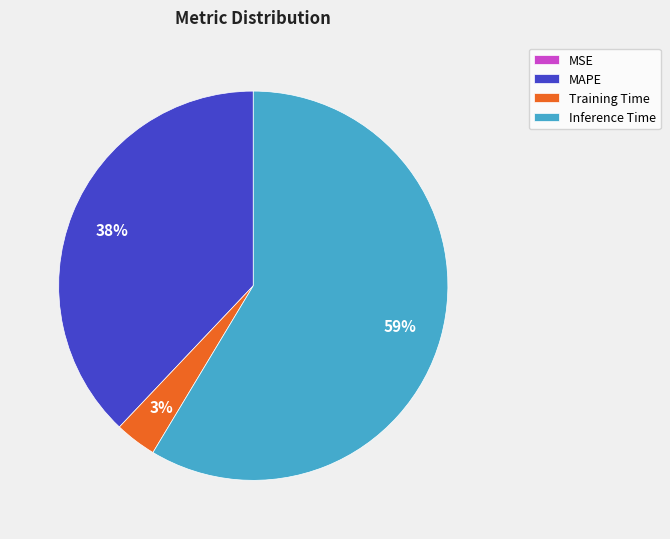

To the nearest percent, what percentage of the pie is Training Time?

3%